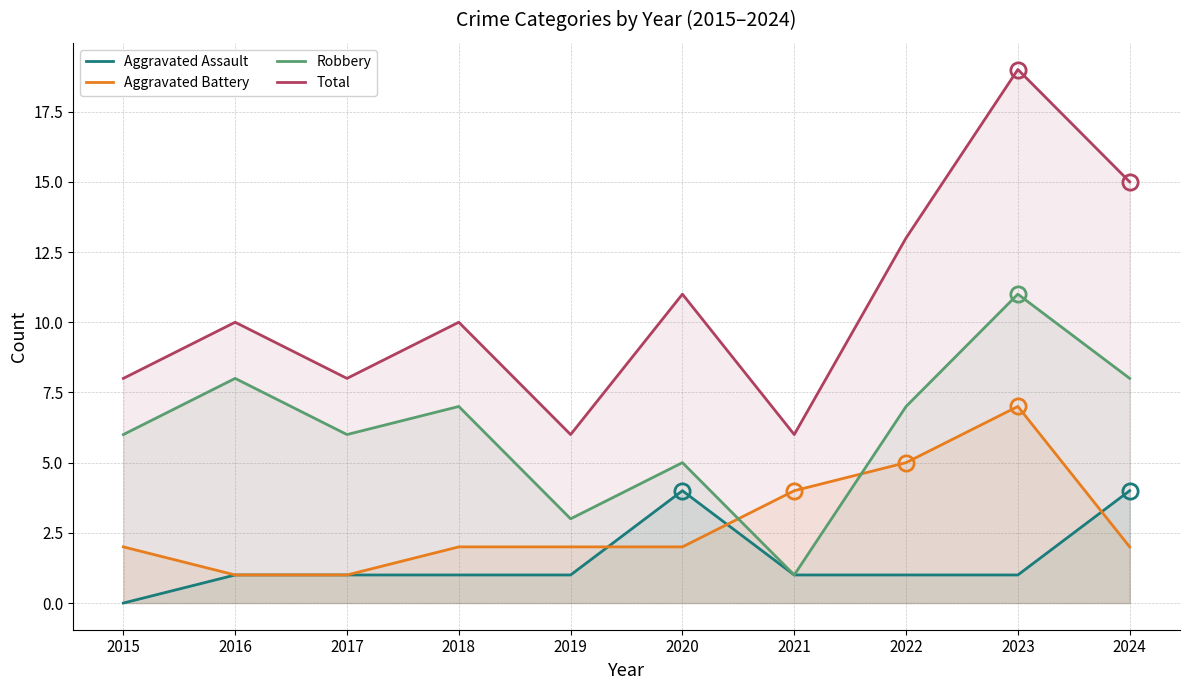

What is the greatest value displayed?

19